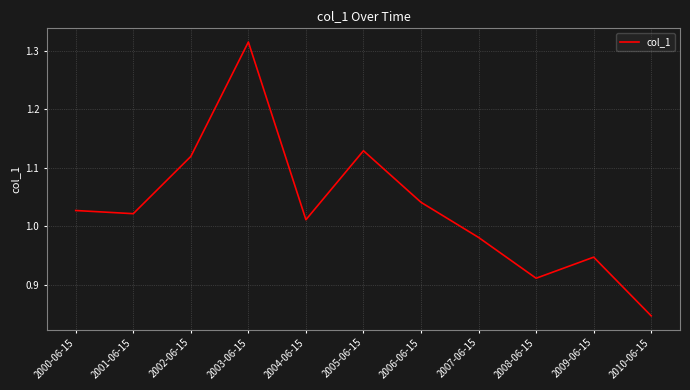

At which category does the chart reach its peak across all series?

2003-06-15